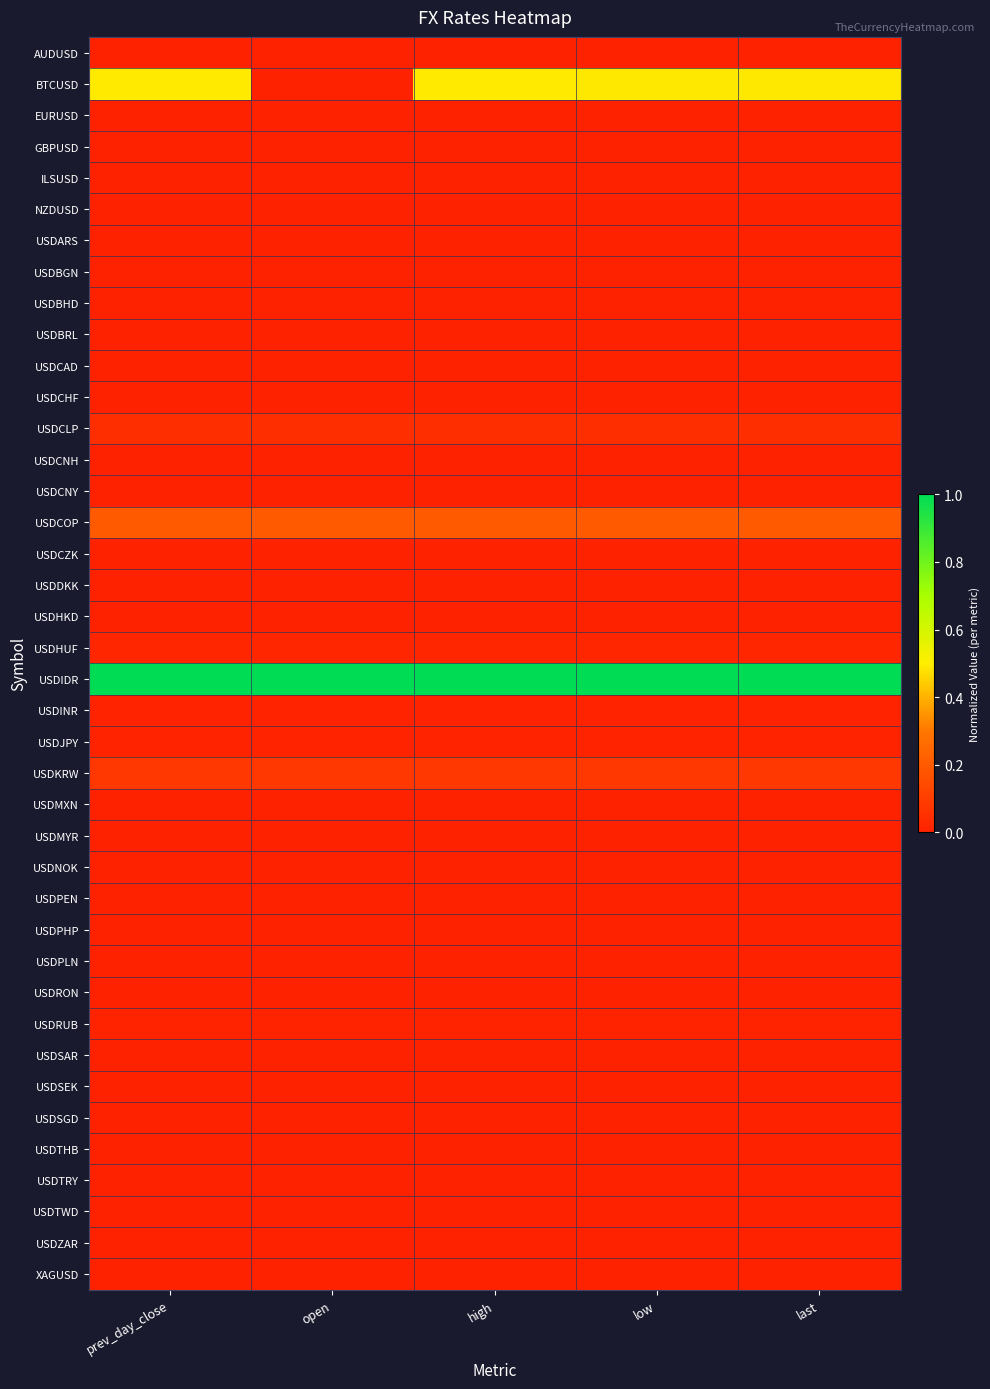

Rank the series at high from lowest to highest value.

USDARS, USDPEN, XAGUSD, USDBHD, NZDUSD, AUDUSD, USDCHF, EURUSD, USDCAD, USDSGD, GBPUSD, USDBGN, USDPLN, USDBRL, ILSUSD, USDSAR, USDRON, USDMYR, USDTRY, USDDKK, USDCNY, USDCNH, USDNOK, USDHKD, USDSEK, USDZAR, USDMXN, USDCZK, USDTWD, USDTHB, USDPHP, USDRUB, USDINR, USDJPY, USDHUF, USDCLP, USDKRW, USDCOP, BTCUSD, USDIDR